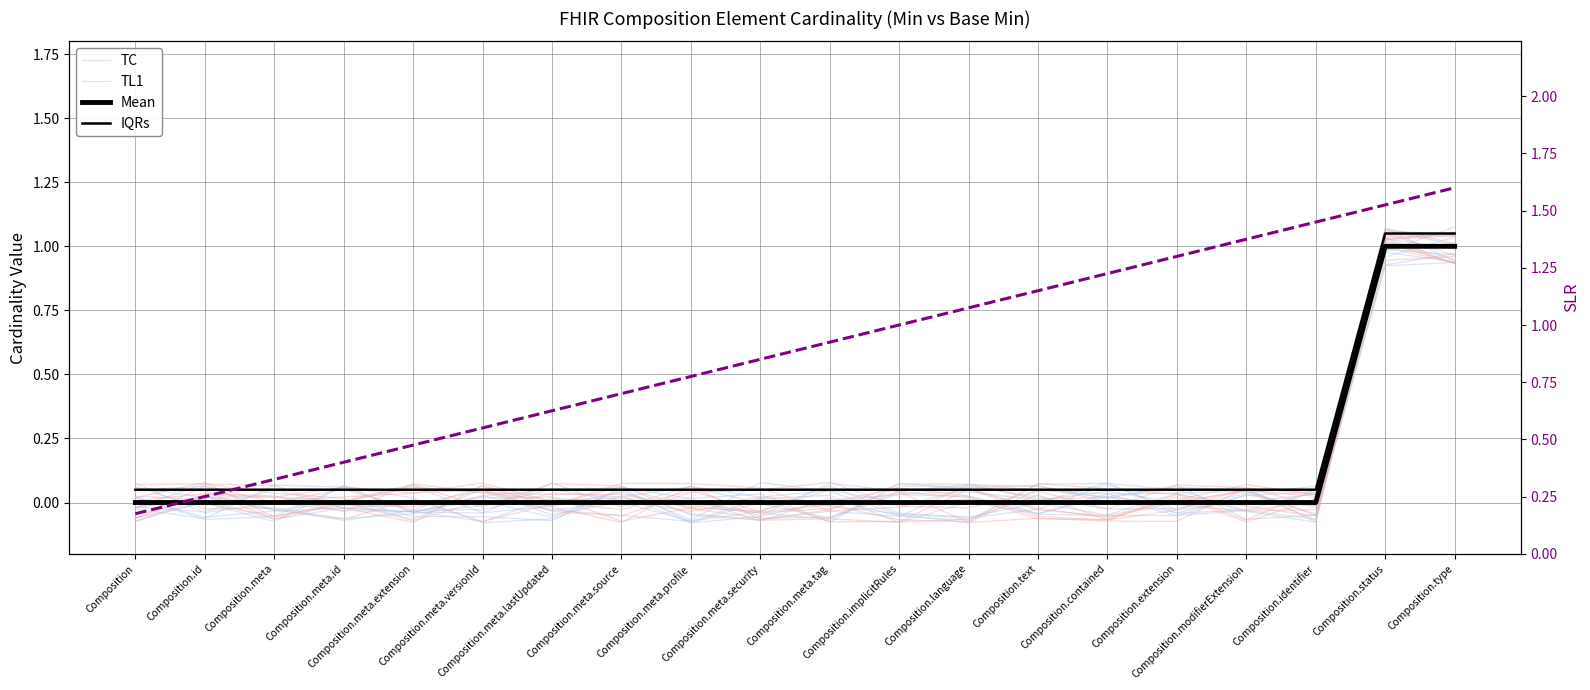

Read the TC value at Composition.language.

0.1